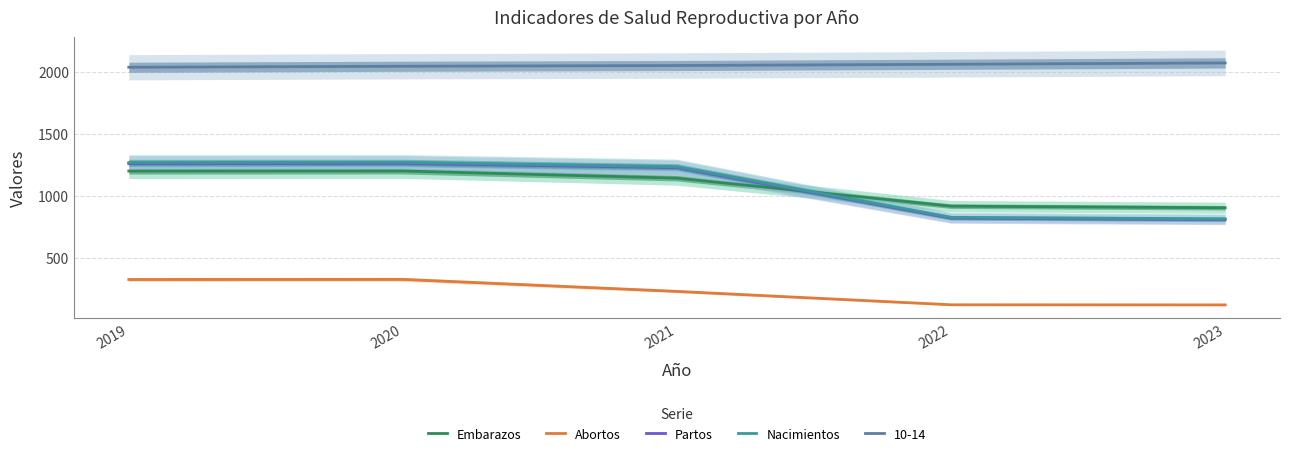

How many intersections are there between Embarazos and Partos?

1